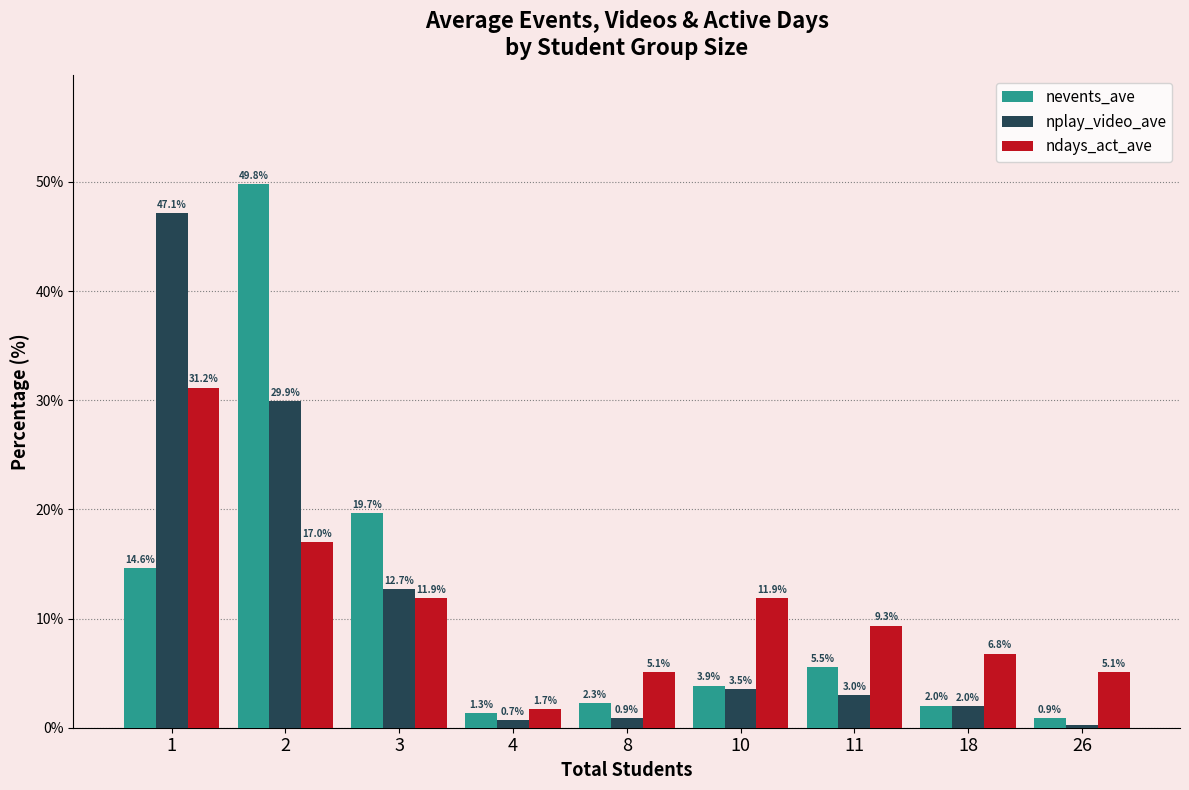

Which series has the largest range (max minus min)?

nevents_ave